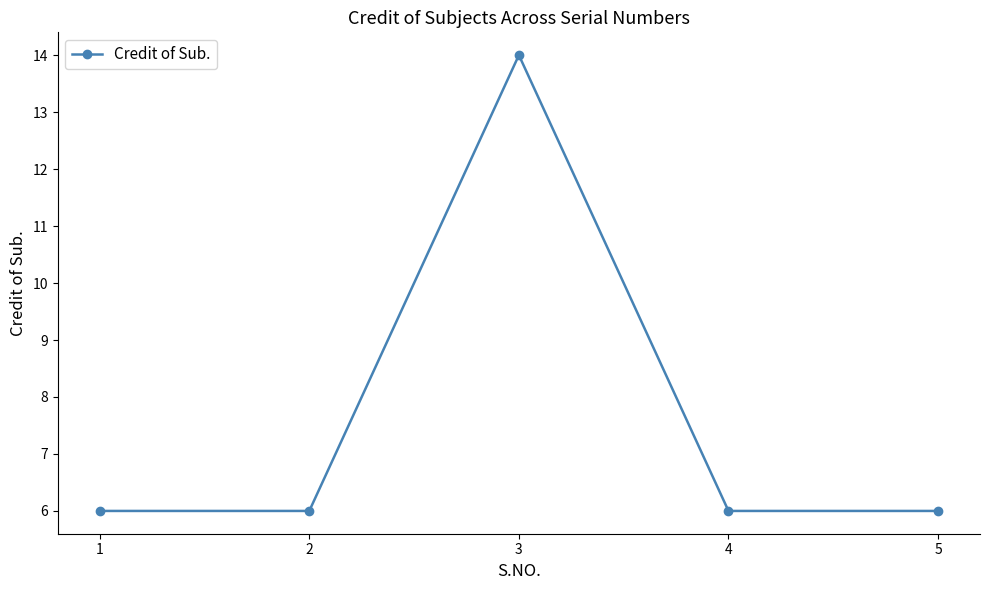

The value at 5 is 10. True or false?

False